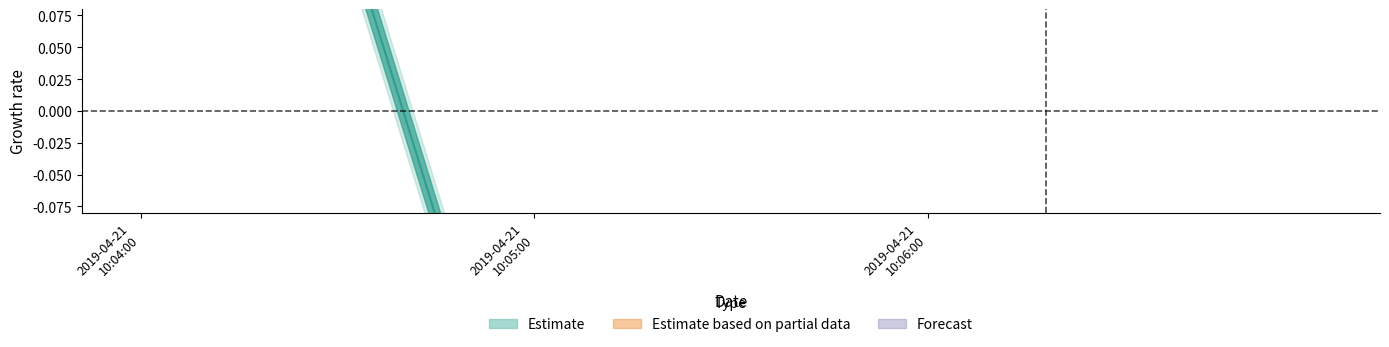

Reading right to left, list all the values displayed in this chart.

2019-04-21 10:06:00=-0.3	2019-04-21 10:05:00=-0.3	2019-04-21 10:04:00=0.7